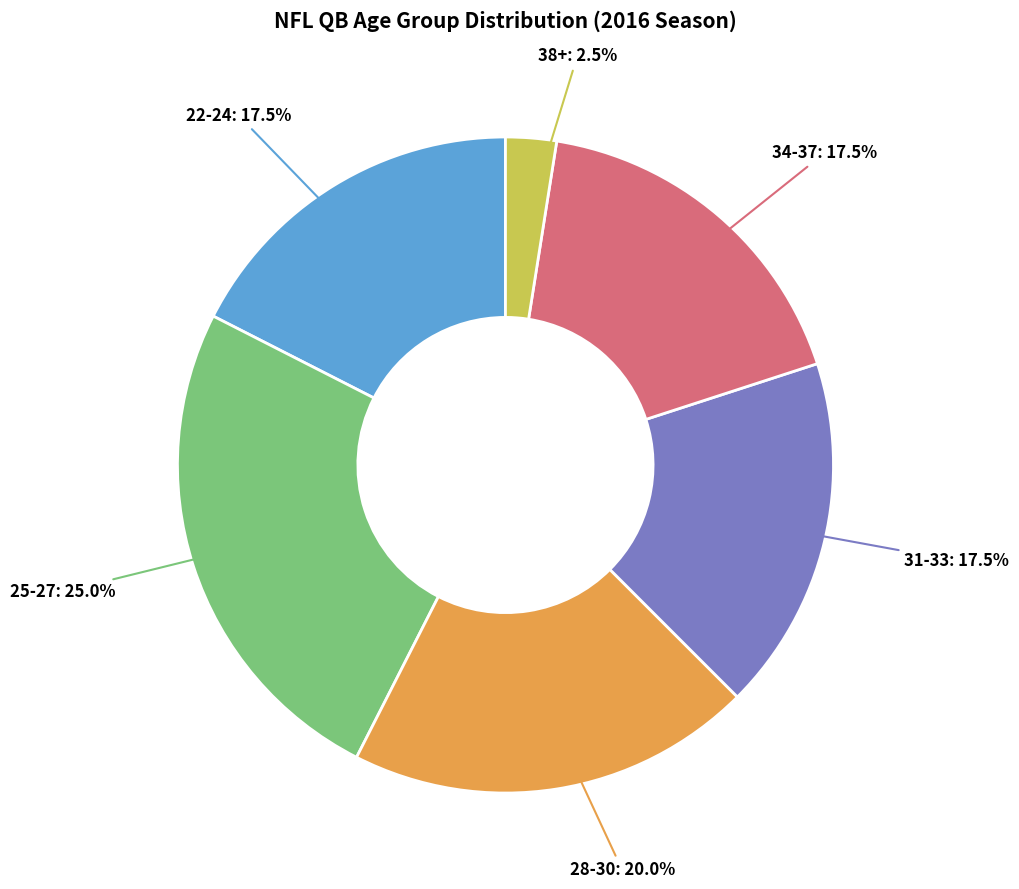

Is there any slice that represents more than half of the pie?

No